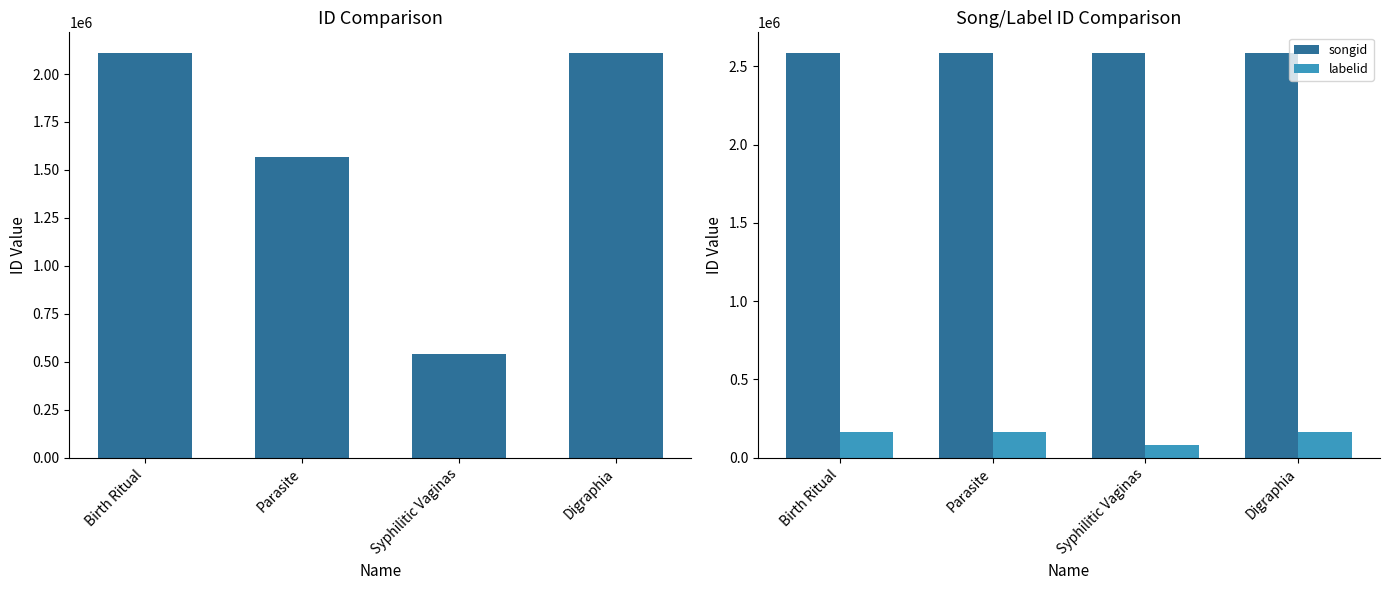

What is the label of the 4th bar from the right?

Birth Ritual